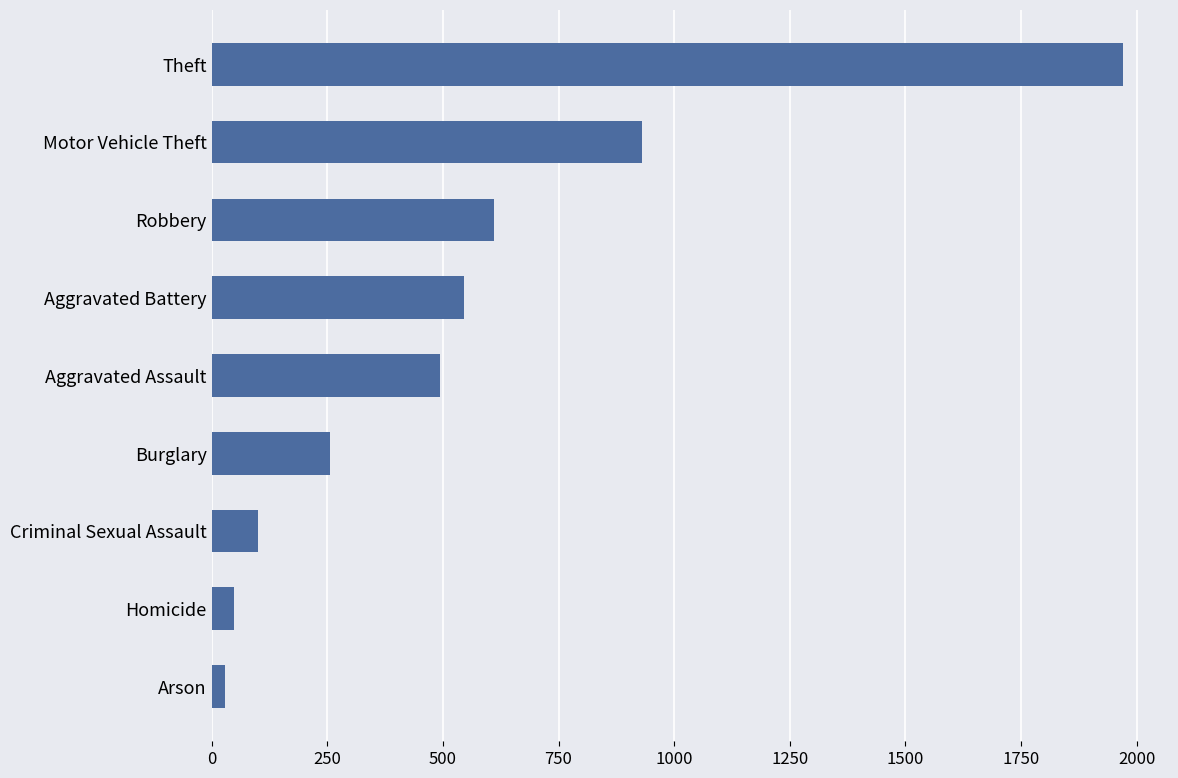

Reading top to bottom, what are all the values shown in this chart?

1970	931	611	546	494	256	100	48	28